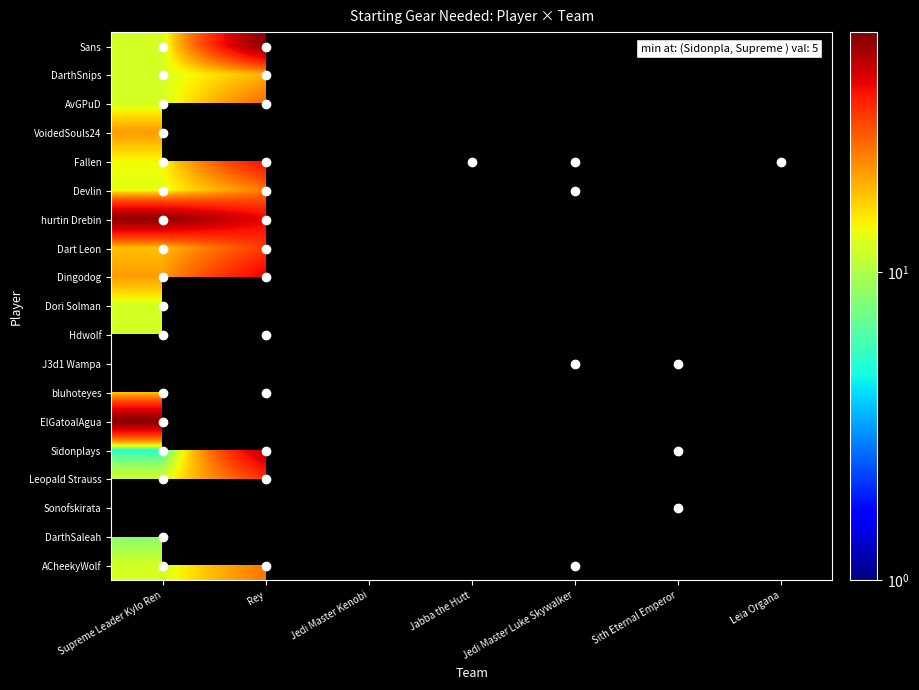

Which has a higher value, Jedi Master Luke Skywalker or Jabba the Hutt?

Jabba the Hutt